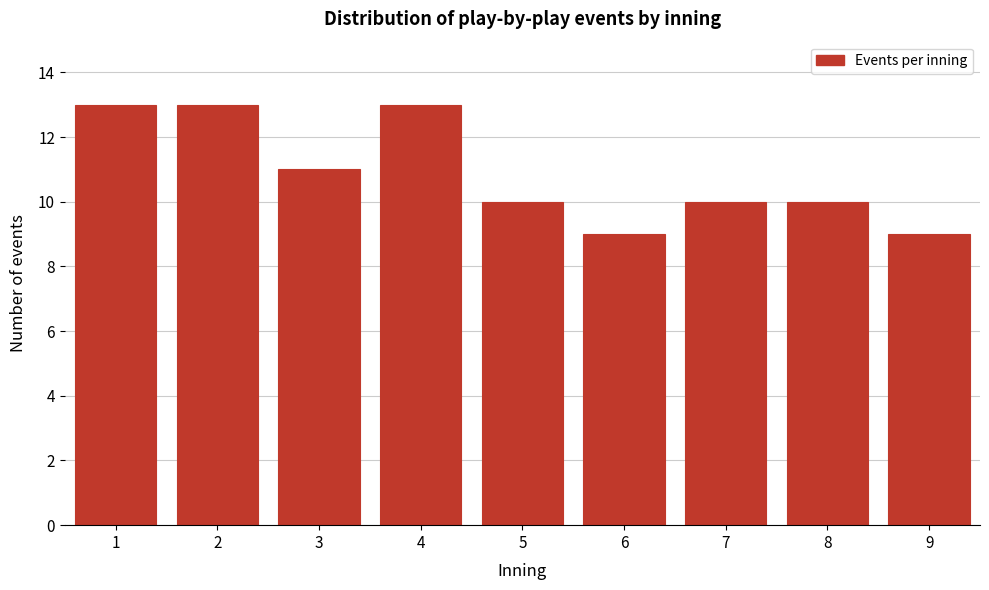

Reading left to right, what are all the values shown in this chart?

1=13	2=13	3=11	4=13	5=10	6=9	7=10	8=10	9=9